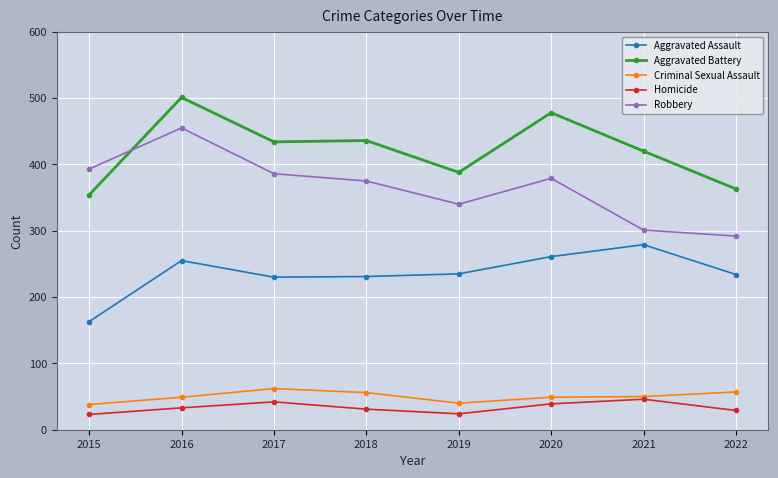

What is the maximum value shown in the chart?

501